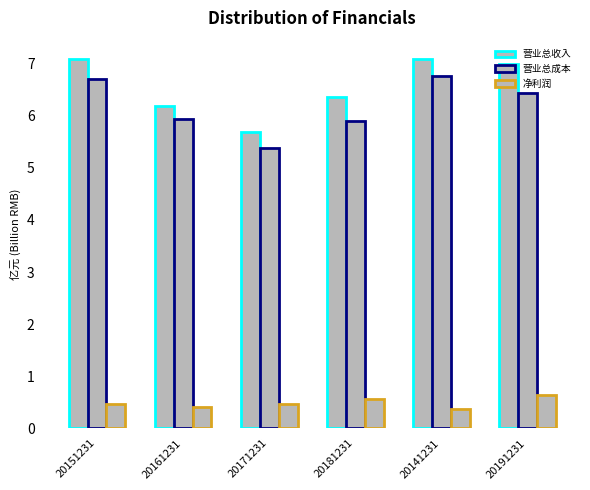

How many bars are there in each group?

3